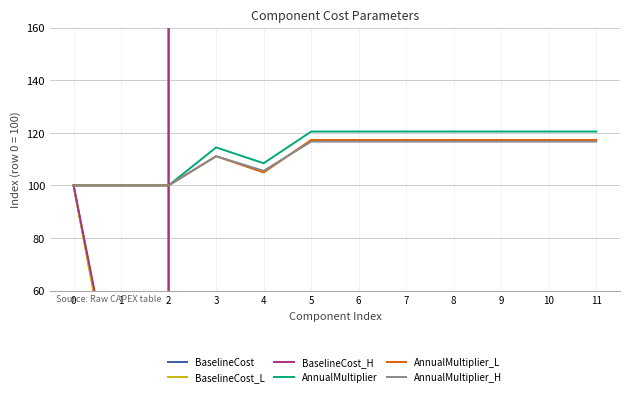

In AnnualMultiplier_L, how many points are higher than both neighbors (excluding endpoints)?

1